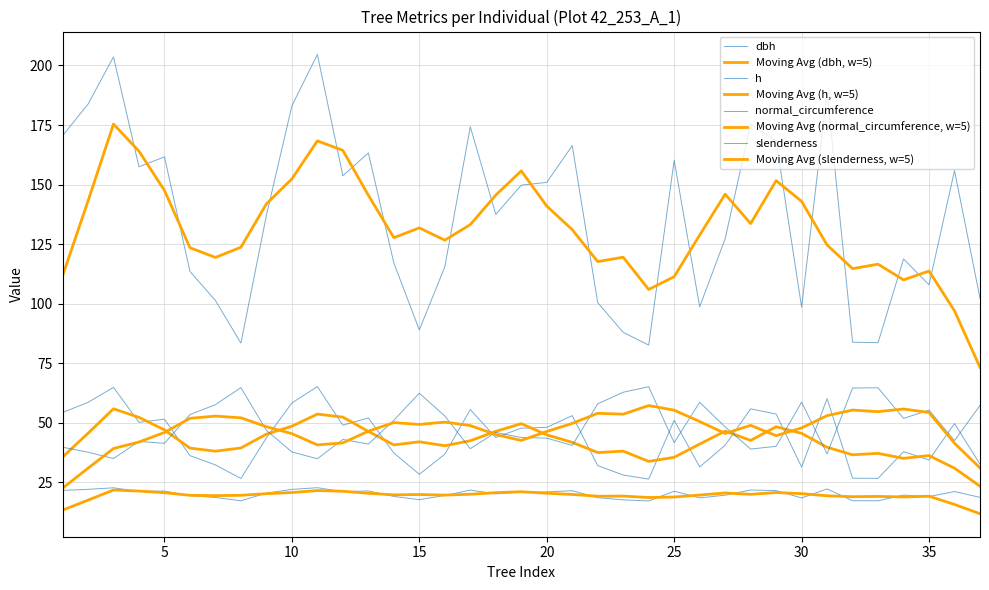

Is this an area chart (filled region under the line)?

No